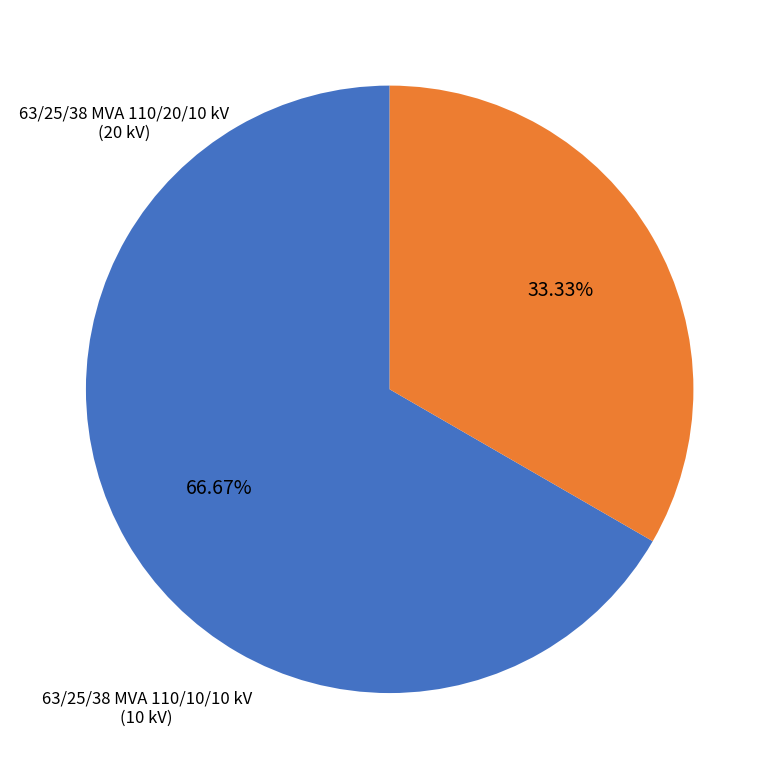

Does any single category account for the majority?

Yes